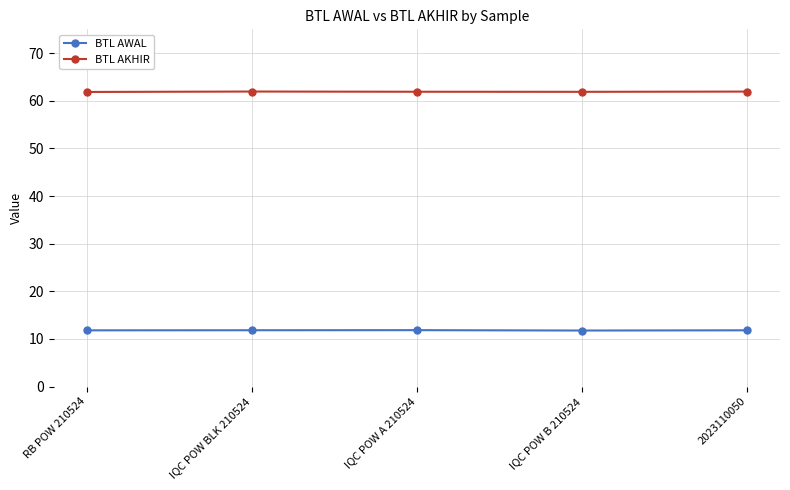

What is the difference between the highest and lowest values at IQC POW BLK 210524?

50.1